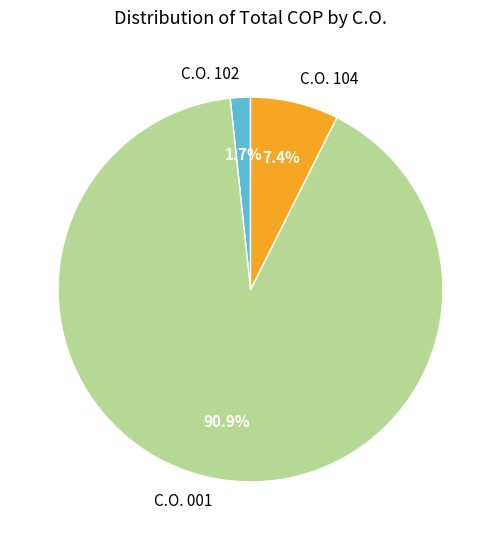

Which has a higher value, C.O. 104 or C.O. 001?

C.O. 001